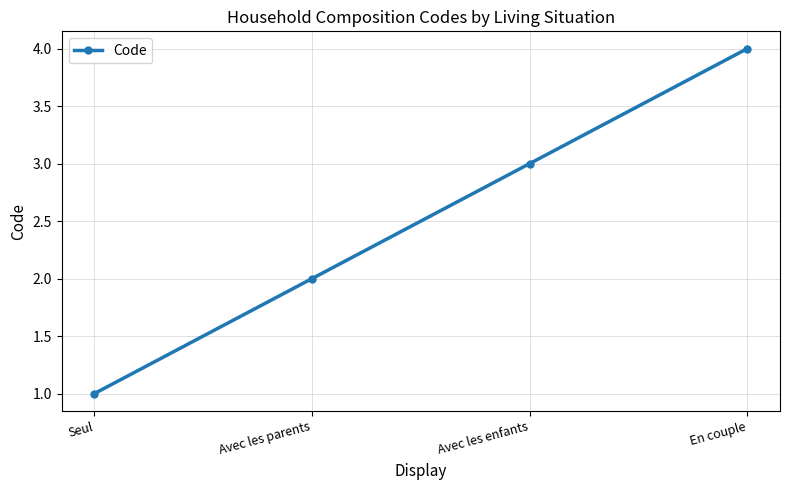

What is the difference between the maximum and minimum values?

3